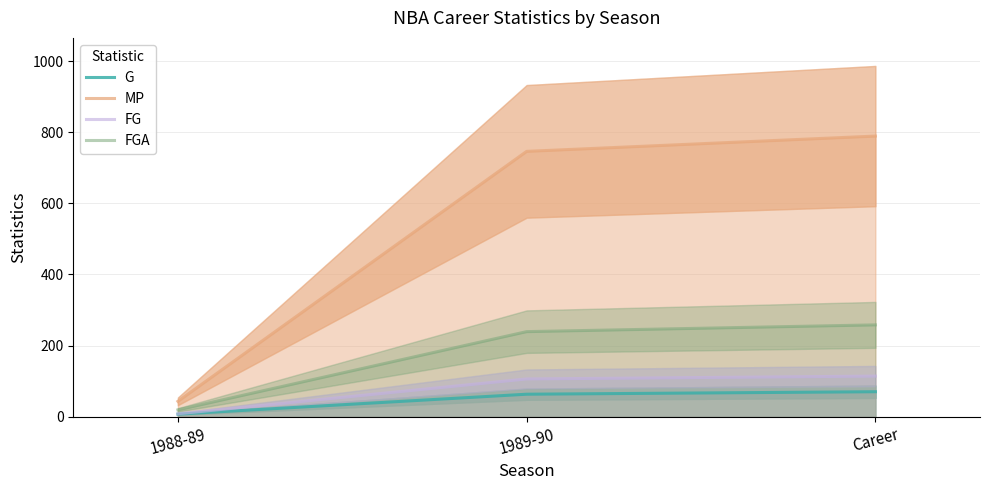

How many values in the FGA series are below 239?

1